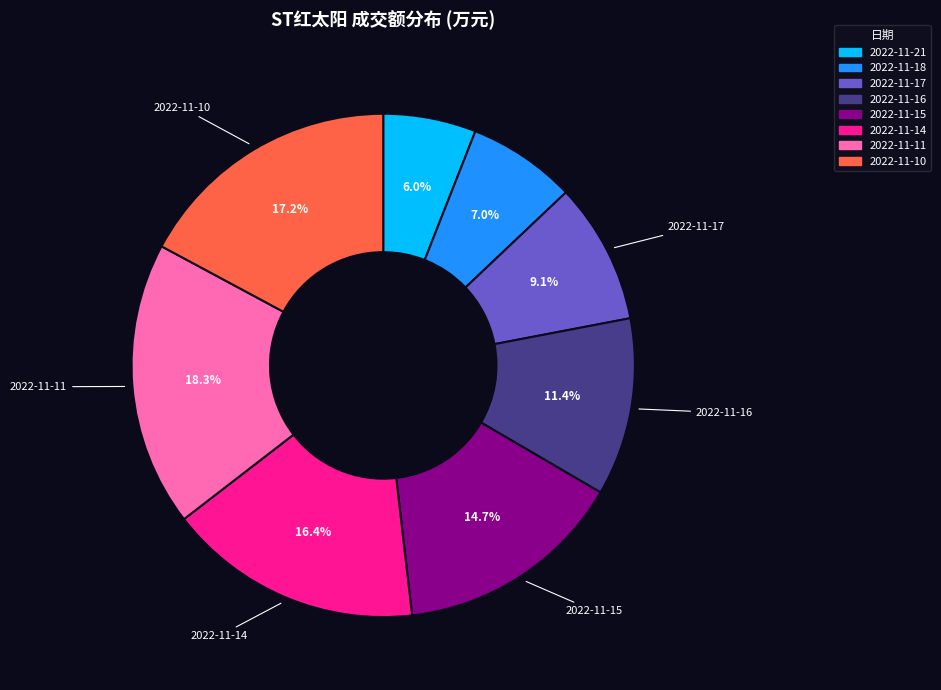

Is the sum of 2022-11-11 and 2022-11-10 greater than half?

No